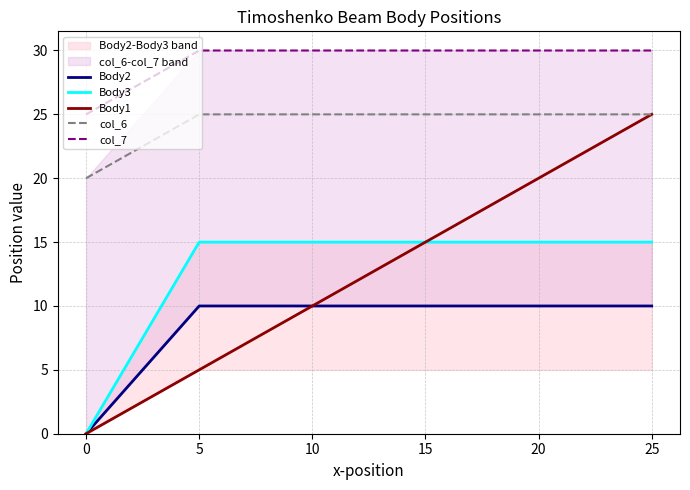

Rank the series by their maximum value, from lowest to highest.

Body2, Body3, Body1, col_6, col_7